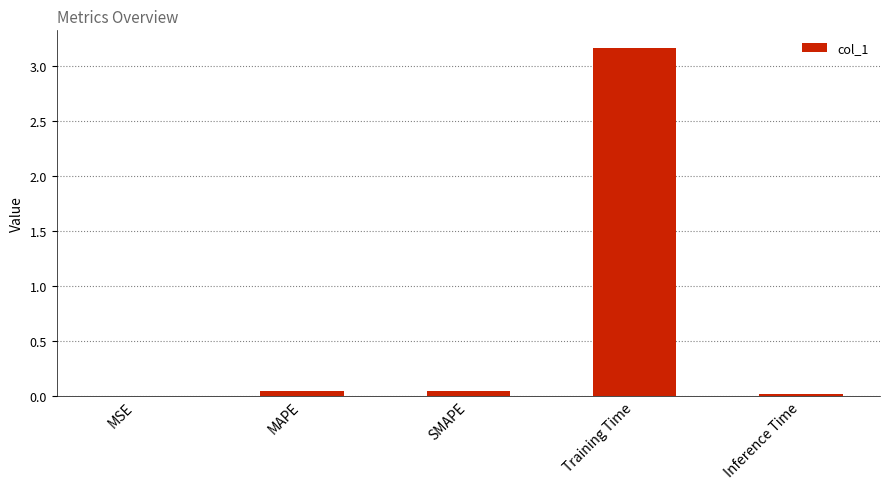

Is it true that the value at Inference Time is 0.0?

True